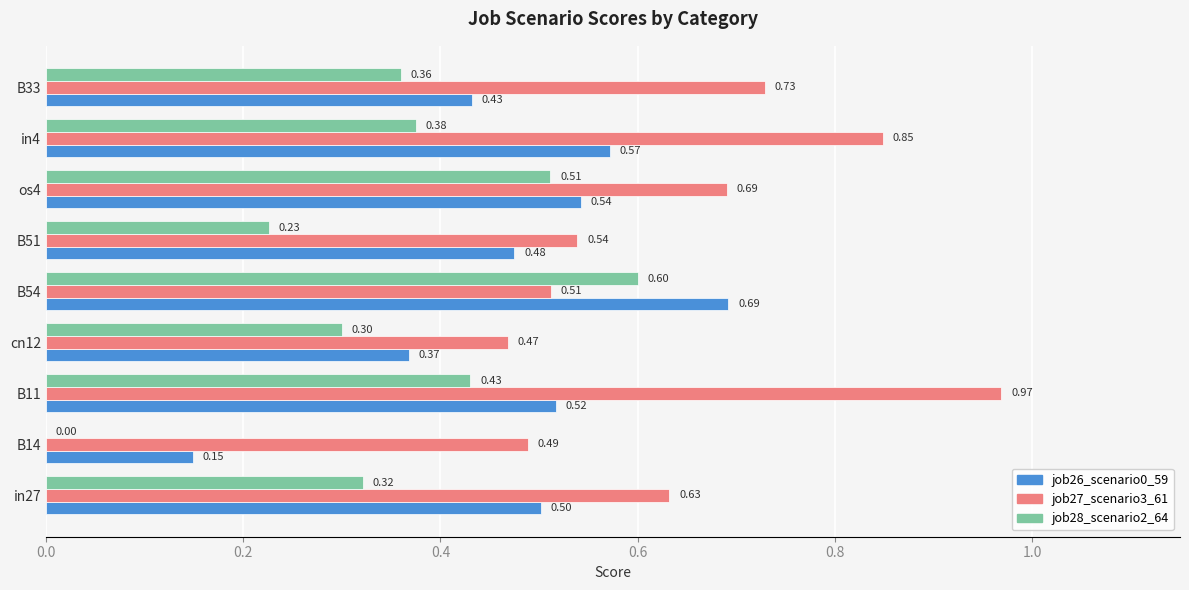

What is the sum of the job27_scenario3_61 values at os4 and B11?

1.7